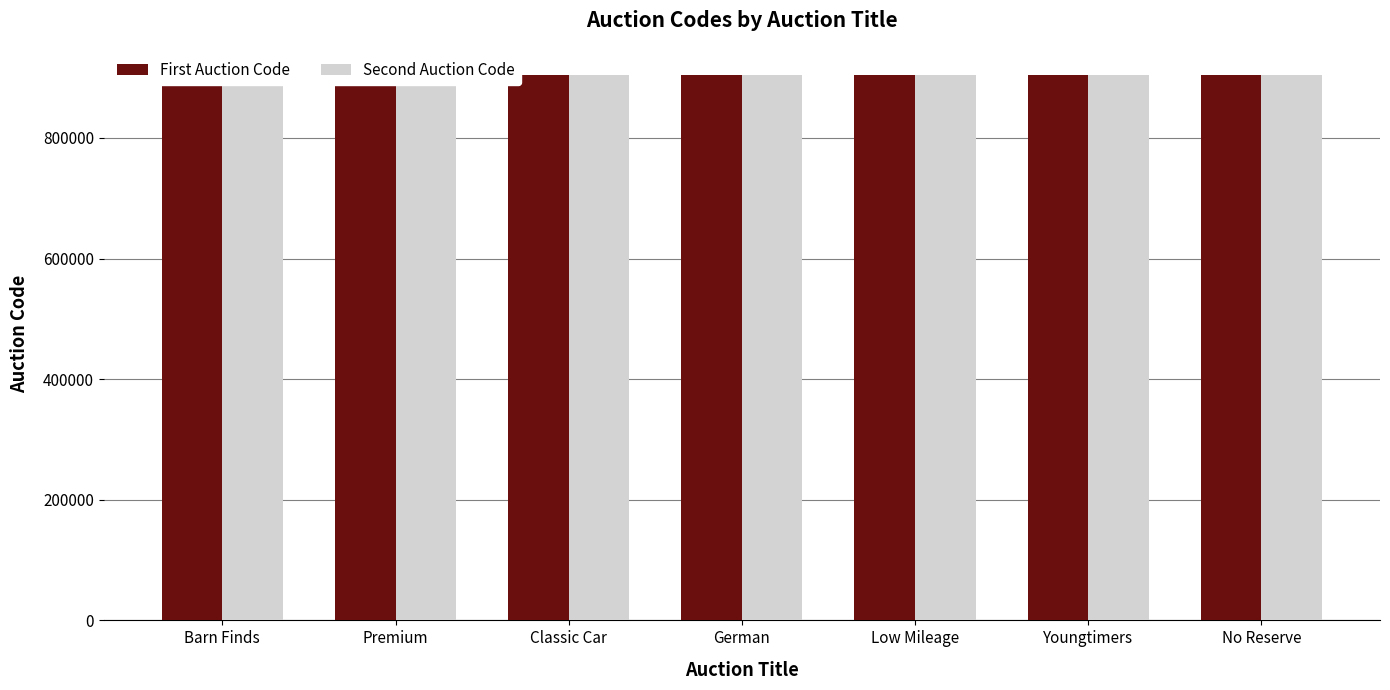

Reading left to right, extract all data points from this chart.

First Auction Code: 904301	904241	904173	904217	904287	904269	904189
Second Auction Code: 904307	904247	904179	904223	904307	904275	904189